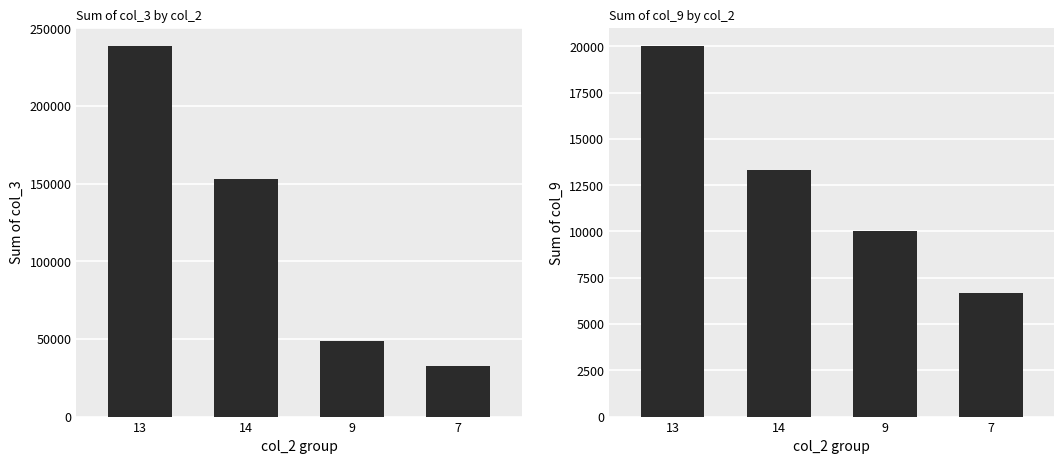

What position from the left is 14?

2